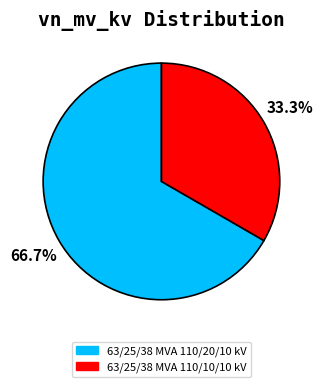

To the nearest percent, what is the combined percentage of 63/25/38 MVA 110/20/10 kV and 63/25/38 MVA 110/10/10 kV?

100%